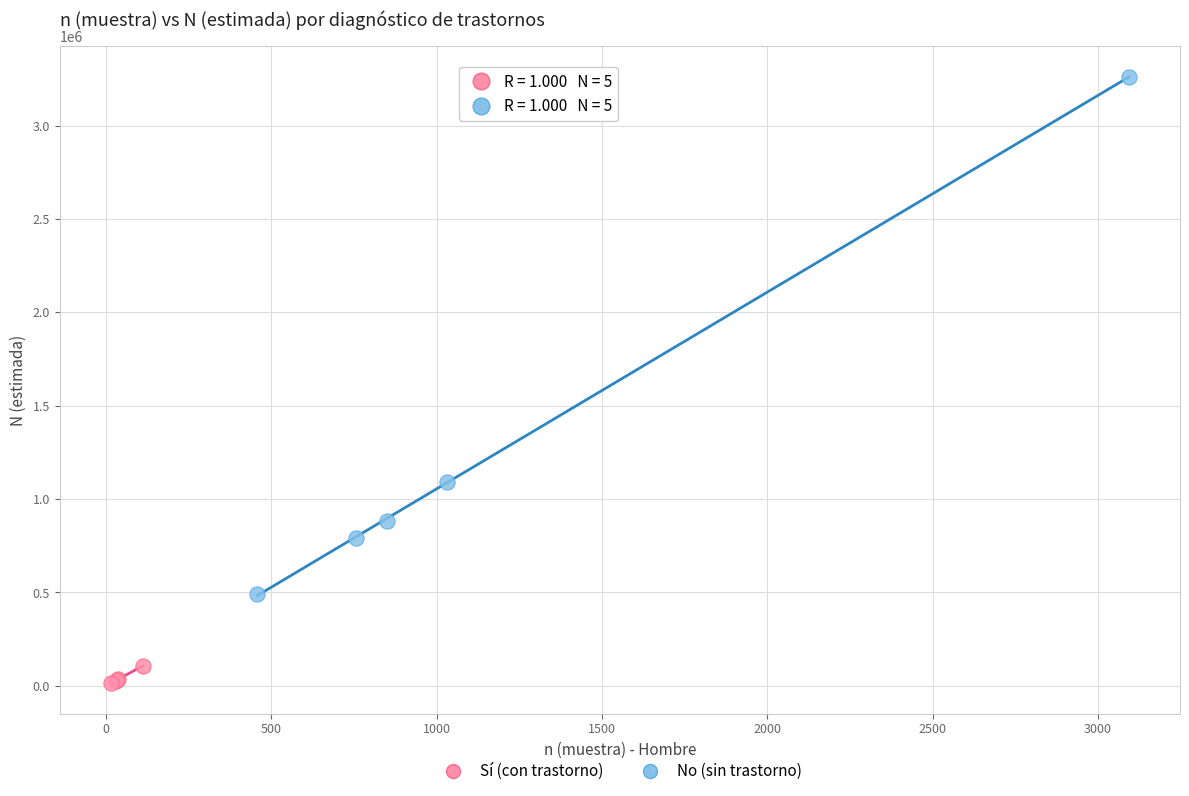

Which series has the widest spread of Y values?

No (sin trastorno)